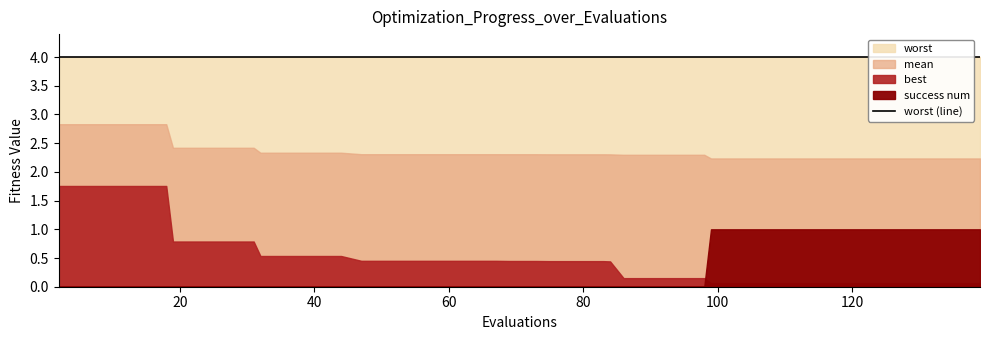

True or false: success num and worst intersect in this chart.

False